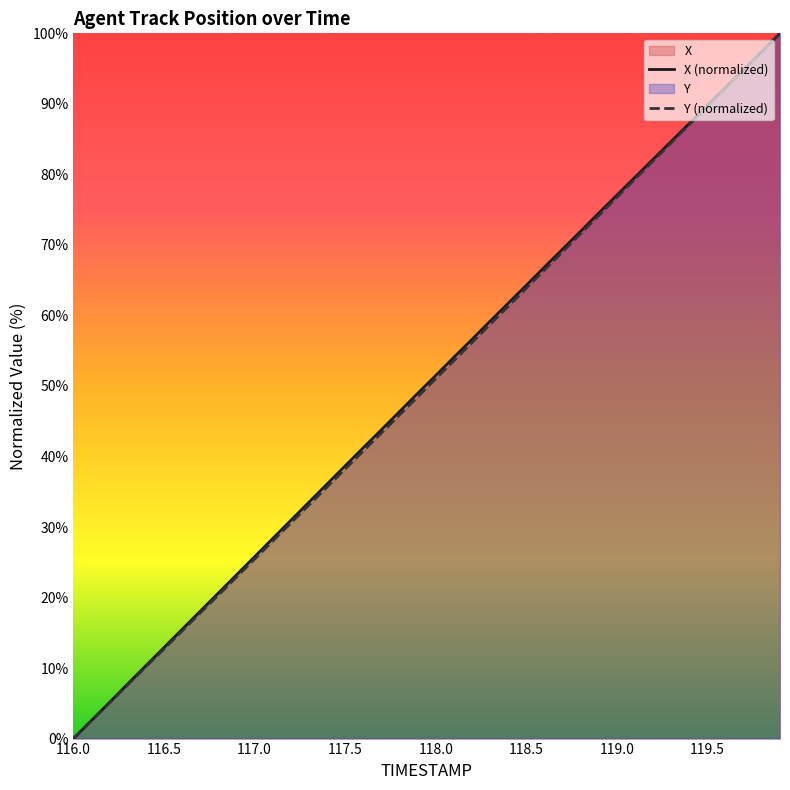

At which label does X (normalized) reach its minimum?

116.0